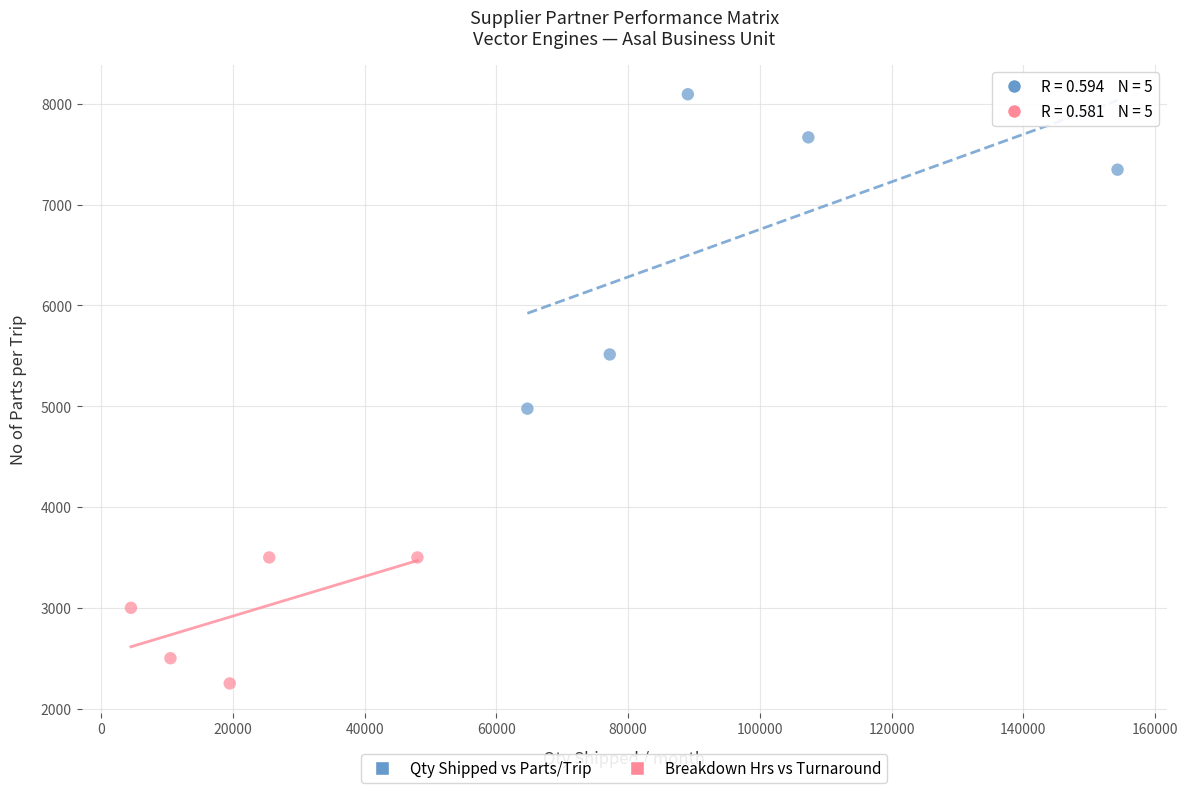

Which series has the widest spread of Y values?

Qty Shipped vs Parts/Trip